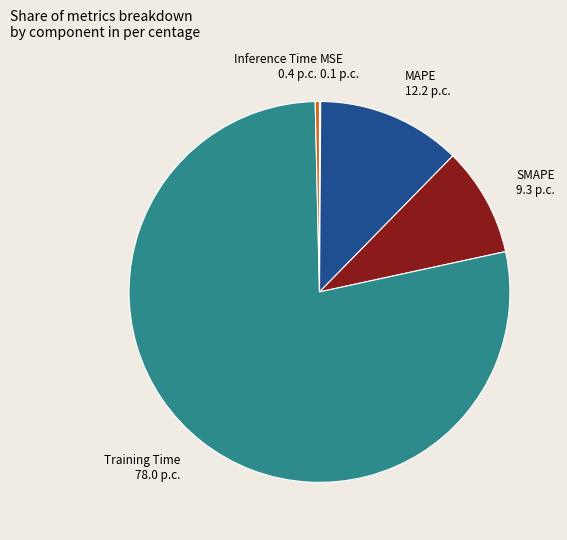

Which has a higher value, SMAPE or MAPE?

MAPE